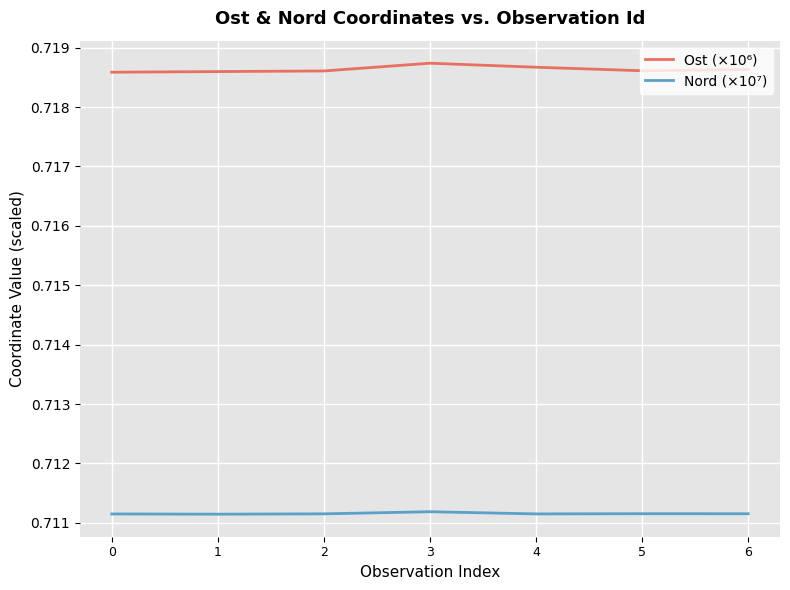

Is the value of Nord (×10⁷) at 2 greater than the value of Ost (×10⁶) at 2?

No